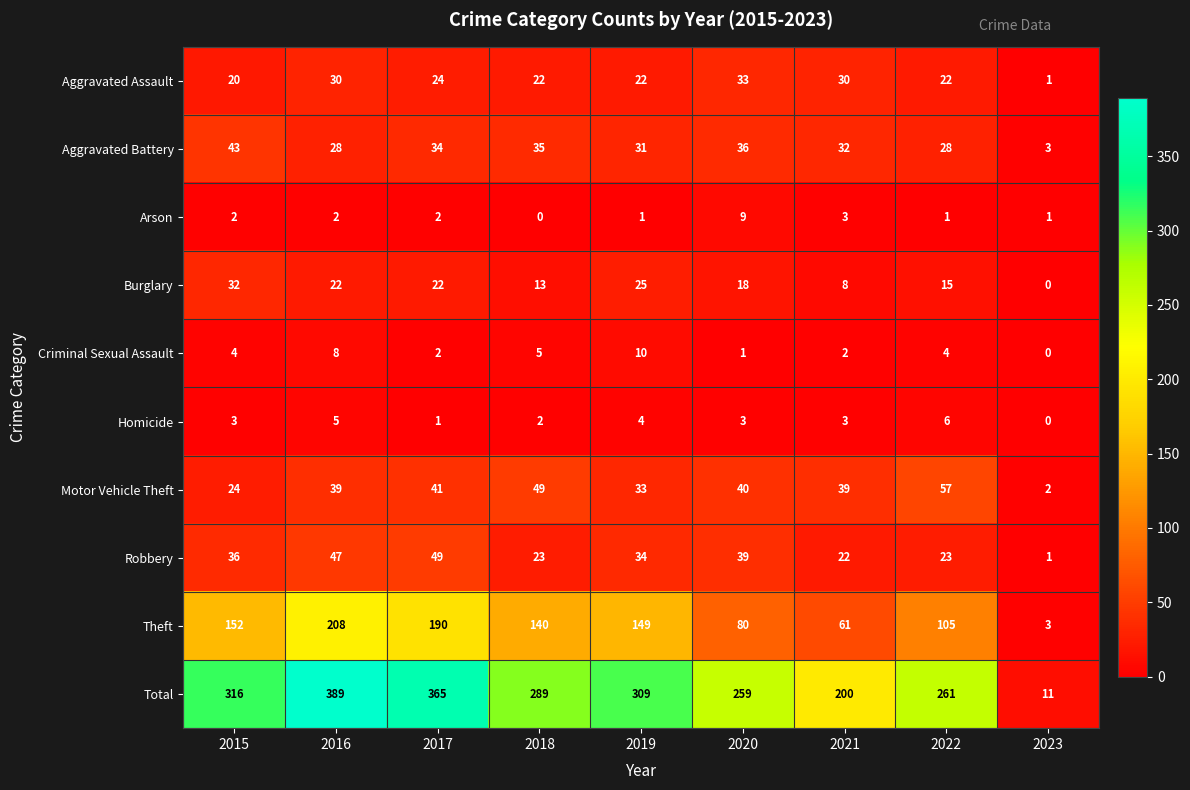

Is it true that Criminal Sexual Assault equals 2 at 2021?

True